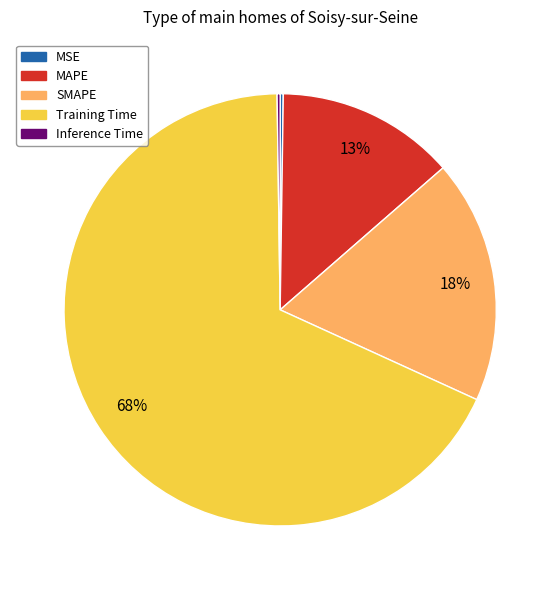

To the nearest percent, what is the average slice percentage?

20%